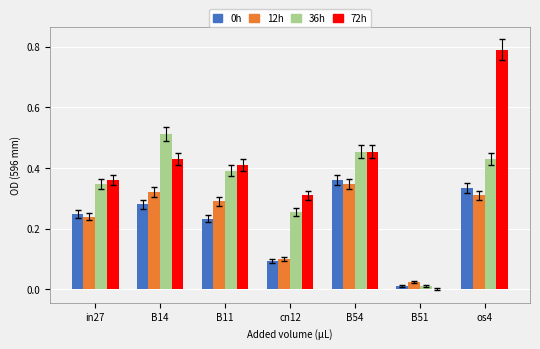

At which category is the sum across all series the highest?

os4